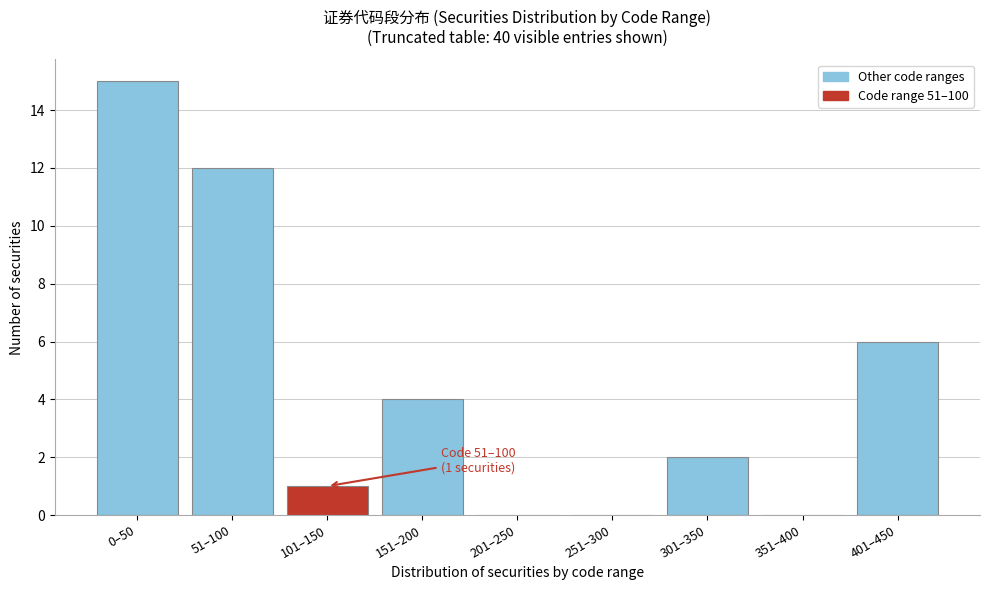

Reading left to right, what are all the values shown in this chart?

0–50=15	51–100=12	101–150=1	151–200=4	201–250=0	251–300=0	301–350=2	351–400=0	401–450=6